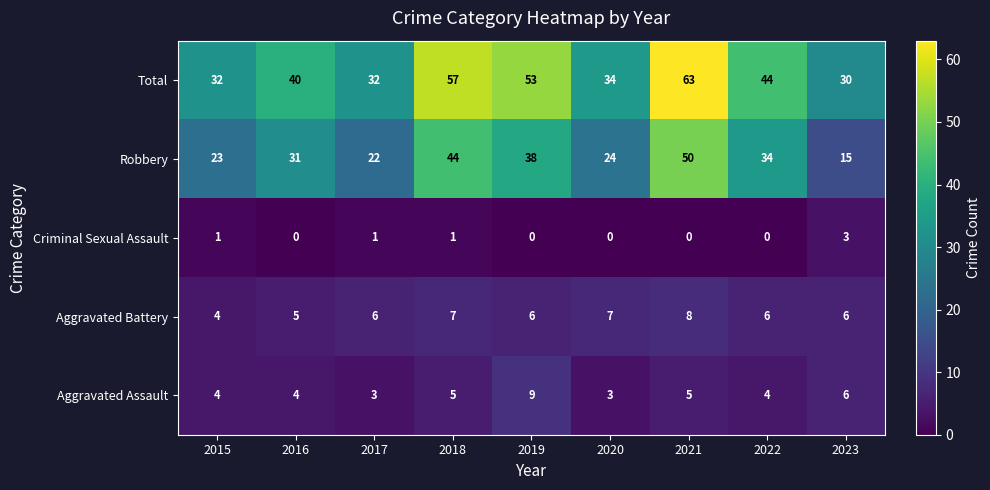

Which category has the highest value across all series?

2021